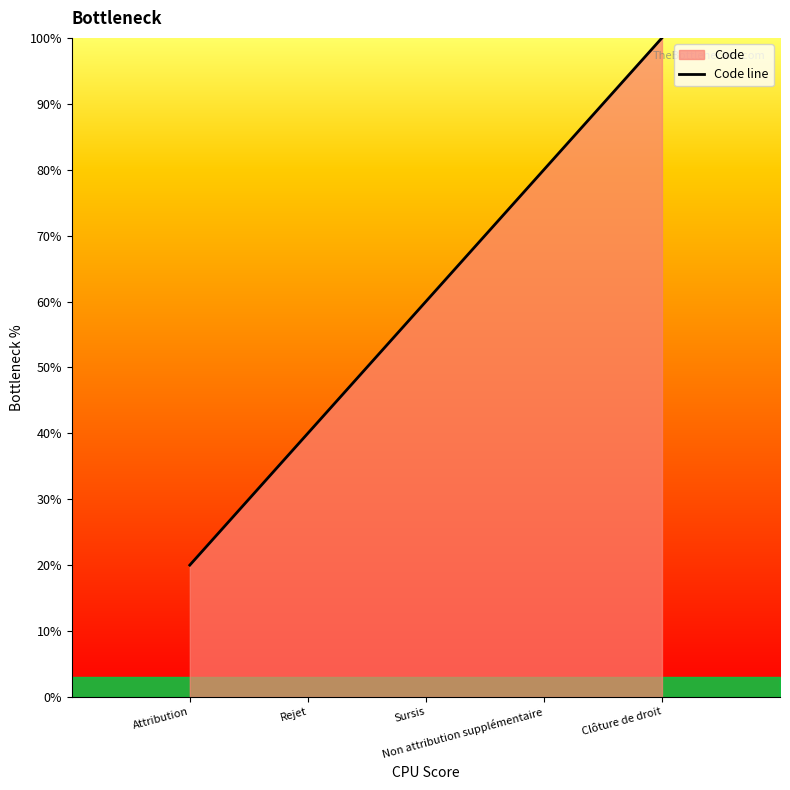

Where is the data nearest to the value 60?

Sursis